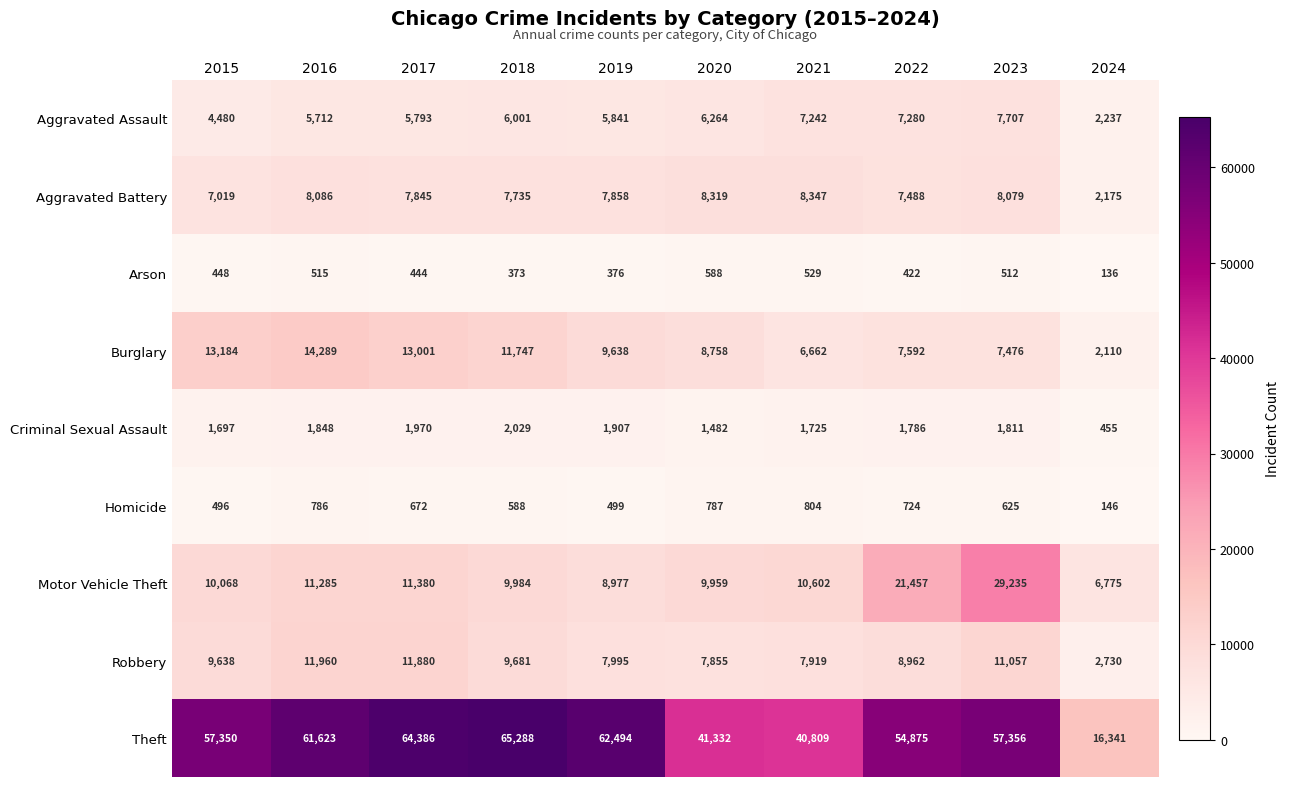

Which category has the highest value across all series?

2018